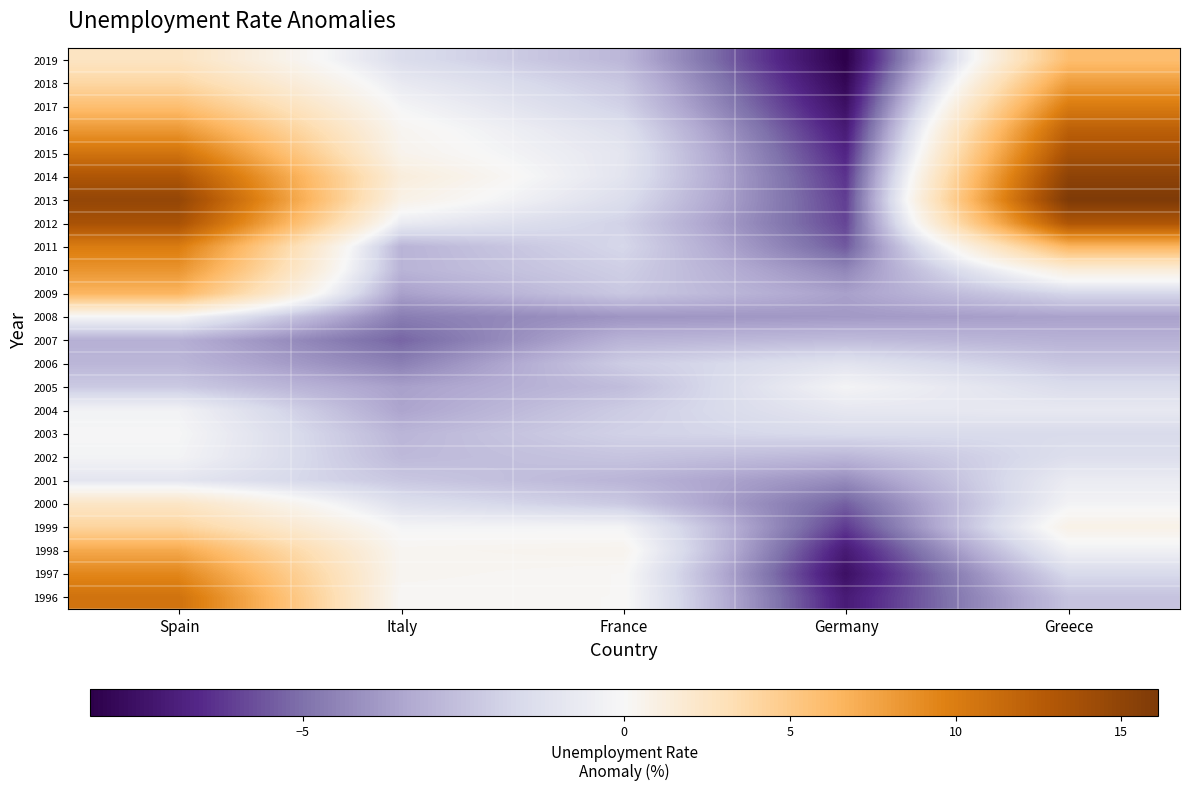

Reading left to right, transcribe all the data shown in this chart.

2019: Spain=2.6	Italy=-1.5	France=-2.9	Germany=-8.3	Greece=5.9
2018: Spain=3.9	Italy=-0.7	France=-2.3	Germany=-8.0	Greece=8.0
2017: Spain=5.9	Italy=-0.1	France=-1.9	Germany=-7.6	Greece=10.1
2016: Spain=8.3	Italy=0.3	France=-1.3	Germany=-7.1	Greece=12.2
2015: Spain=10.7	Italy=0.5	France=-1.0	Germany=-6.7	Greece=13.5
2014: Spain=13.1	Italy=1.3	France=-1.1	Germany=-6.4	Greece=15.1
2013: Spain=14.7	Italy=0.8	France=-1.4	Germany=-6.1	Greece=16.1
2012: Spain=13.4	Italy=-0.7	France=-1.9	Germany=-6.0	Greece=13.1
2011: Spain=10.0	Italy=-3.0	France=-1.7	Germany=-5.5	Greece=6.5
2010: Spain=8.5	Italy=-3.0	France=-2.0	Germany=-4.4	Greece=1.4
2009: Spain=6.5	Italy=-3.6	France=-2.3	Germany=-3.6	Greece=-1.7
2008: Spain=-0.1	Italy=-4.6	France=-4.0	Germany=-3.8	Greece=-3.6
2007: Spain=-3.1	Italy=-5.3	France=-3.0	Germany=-2.7	Greece=-3.1
2006: Spain=-2.9	Italy=-4.6	France=-2.1	Germany=-1.1	Greece=-2.3
2005: Spain=-2.2	Italy=-3.6	France=-2.7	Germany=-0.2	Greece=-1.5
2004: Spain=-0.3	Italy=-3.5	France=-2.1	Germany=-0.9	Greece=-0.8
2003: Spain=-0.1	Italy=-2.9	France=-1.9	Germany=-1.6	Greece=-1.6
2002: Spain=-0.2	Italy=-2.8	France=-2.4	Germany=-2.9	Greece=-1.4
2001: Spain=-1.0	Italy=-2.3	France=-2.9	Germany=-4.2	Greece=-0.7
2000: Spain=2.4	Italy=-1.3	France=-2.2	Germany=-5.4	Greece=-0.2
1999: Spain=4.1	Italy=-0.2	France=-0.2	Germany=-6.2	Greece=0.7
1998: Spain=7.3	Italy=0.3	France=0.5	Germany=-7.1	Greece=-0.4
1997: Spain=9.3	Italy=0.3	France=0.1	Germany=-7.6	Greece=-1.6
1996: Spain=10.8	Italy=0.1	France=0.1	Germany=-7.1	Greece=-2.5